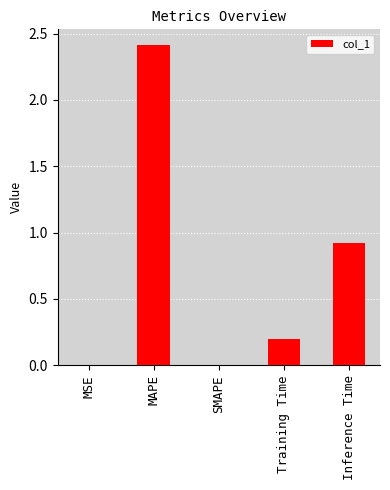

What is the greatest value displayed?

2.4